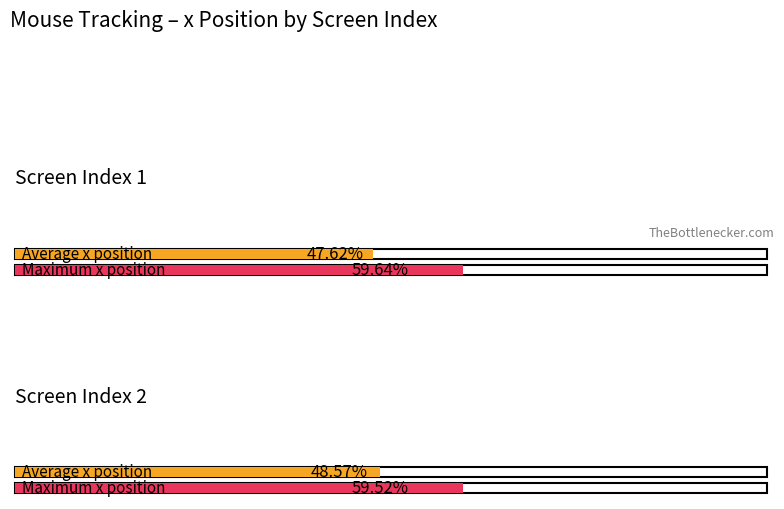

Is the value of Maximum x at screen_index 1 greater than the value of Average x at screen_index 2?

Yes